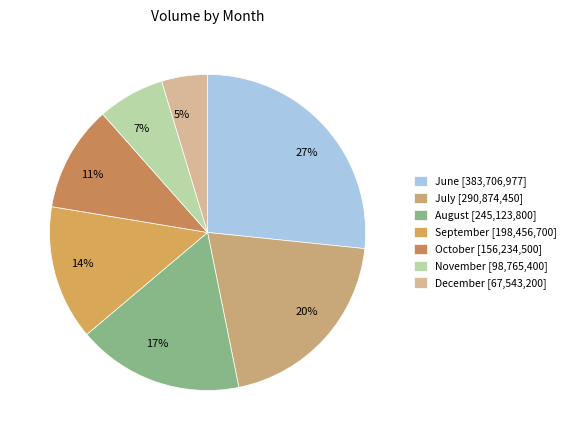

How many slices are in this pie chart?

7